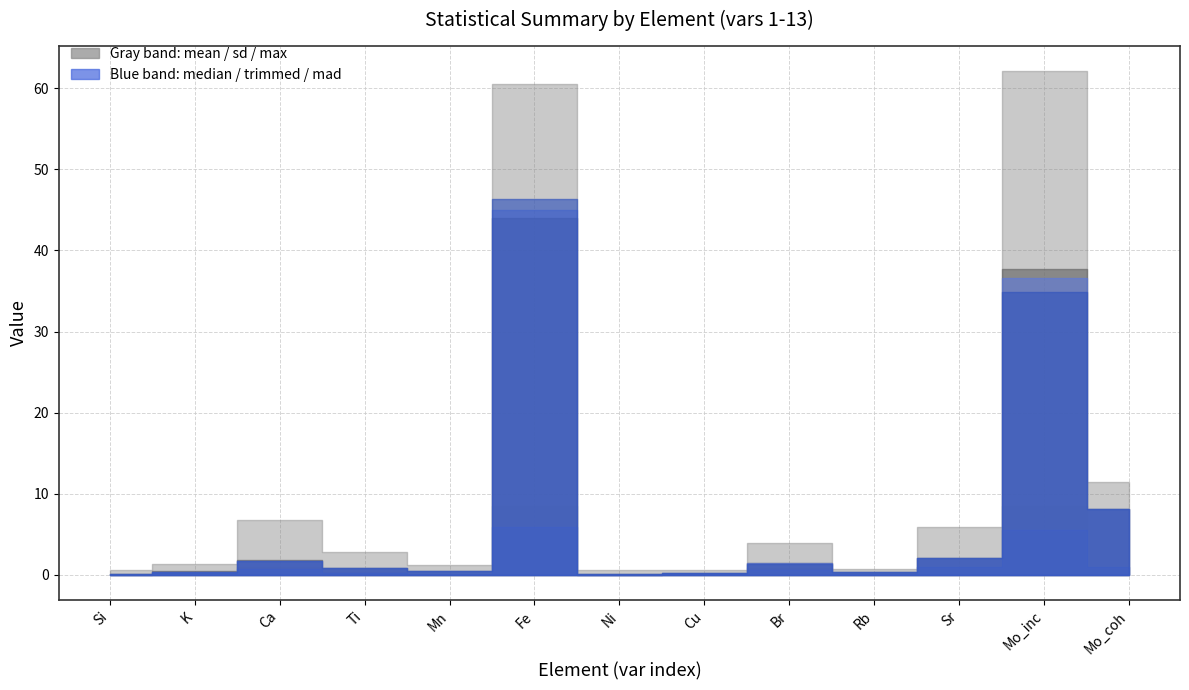

What is the total value across all series at Mn?

3.0